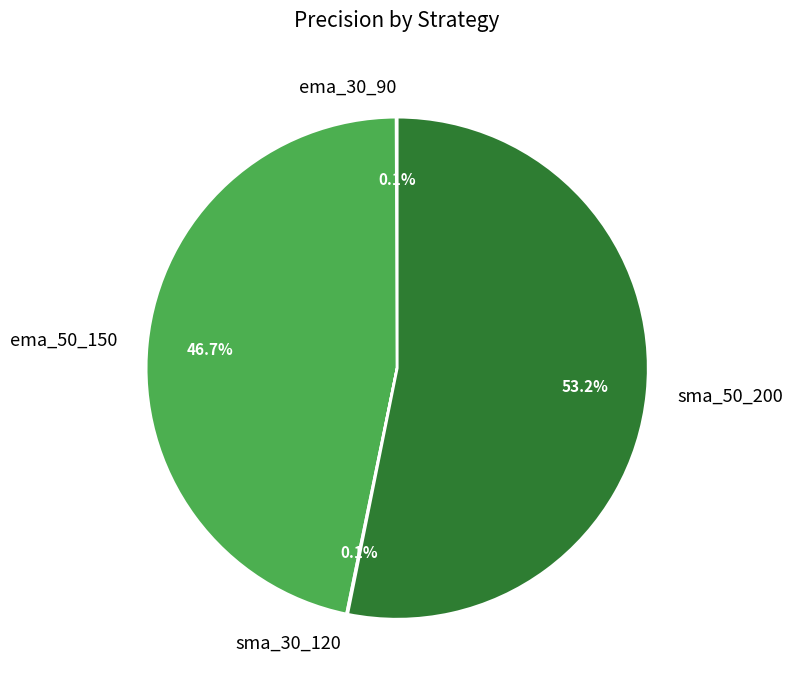

Is there a majority slice in this chart?

Yes